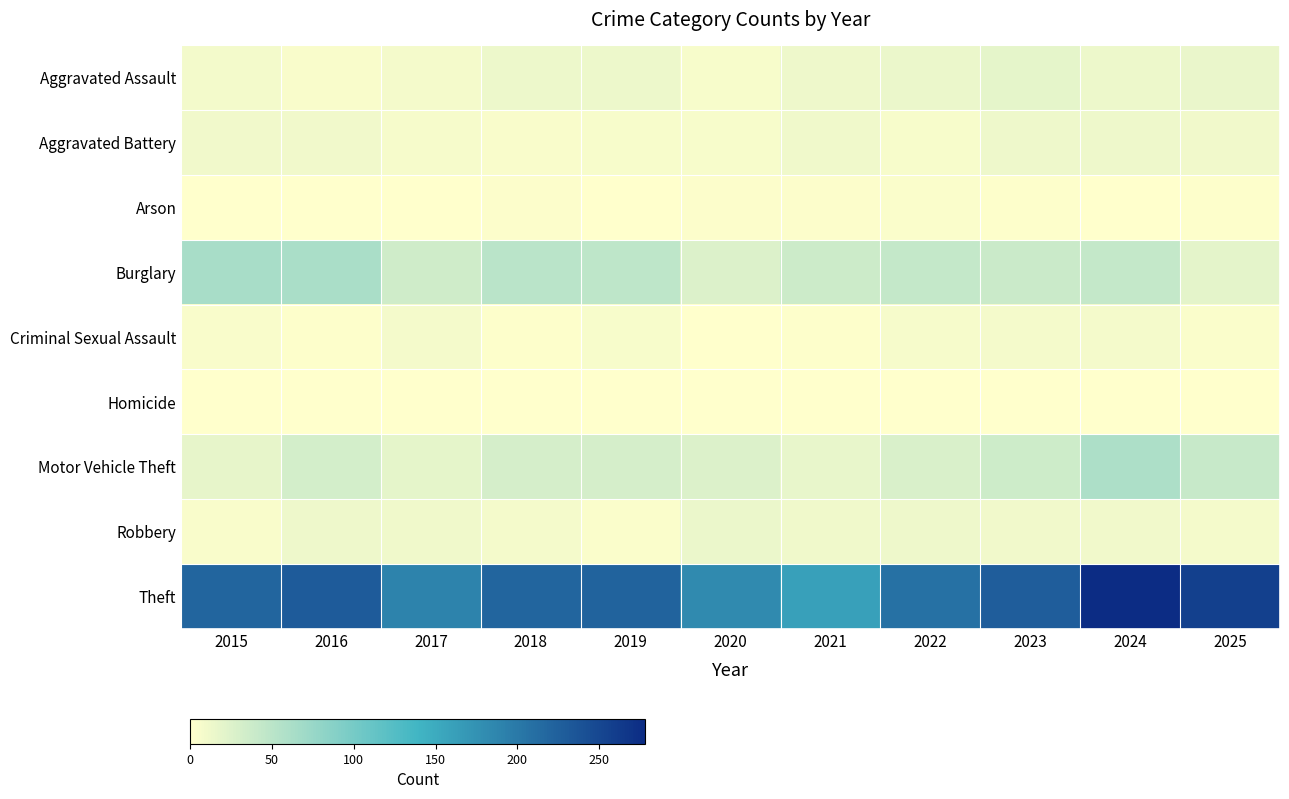

Reading left to right, list all the values displayed in this chart.

Aggravated Assault: 2015=9	2016=5	2017=8	2018=14	2019=14	2020=6	2021=12	2022=15	2023=19	2024=14	2025=16
Aggravated Battery: 2015=10	2016=10	2017=7	2018=5	2019=6	2020=6	2021=11	2022=6	2023=12	2024=13	2025=10
Arson: 2015=1	2016=0	2017=1	2018=3	2019=1	2020=3	2021=3	2022=4	2023=2	2024=0	2025=2
Burglary: 2015=63	2016=62	2017=35	2018=51	2019=47	2020=25	2021=38	2022=43	2023=39	2024=43	2025=20
Criminal Sexual Assault: 2015=5	2016=2	2017=8	2018=2	2019=6	2020=1	2021=2	2022=7	2023=8	2024=8	2025=4
Homicide: 2015=0	2016=1	2017=1	2018=0	2019=0	2020=1	2021=0	2022=1	2023=0	2024=0	2025=1
Motor Vehicle Theft: 2015=18	2016=32	2017=19	2018=31	2019=31	2020=26	2021=17	2022=28	2023=36	2024=60	2025=41
Robbery: 2015=5	2016=12	2017=11	2018=8	2019=4	2020=15	2021=11	2022=13	2023=10	2024=10	2025=8
Theft: 2015=220	2016=230	2017=189	2018=220	2019=222	2020=183	2021=160	2022=208	2023=228	2024=278	2025=257